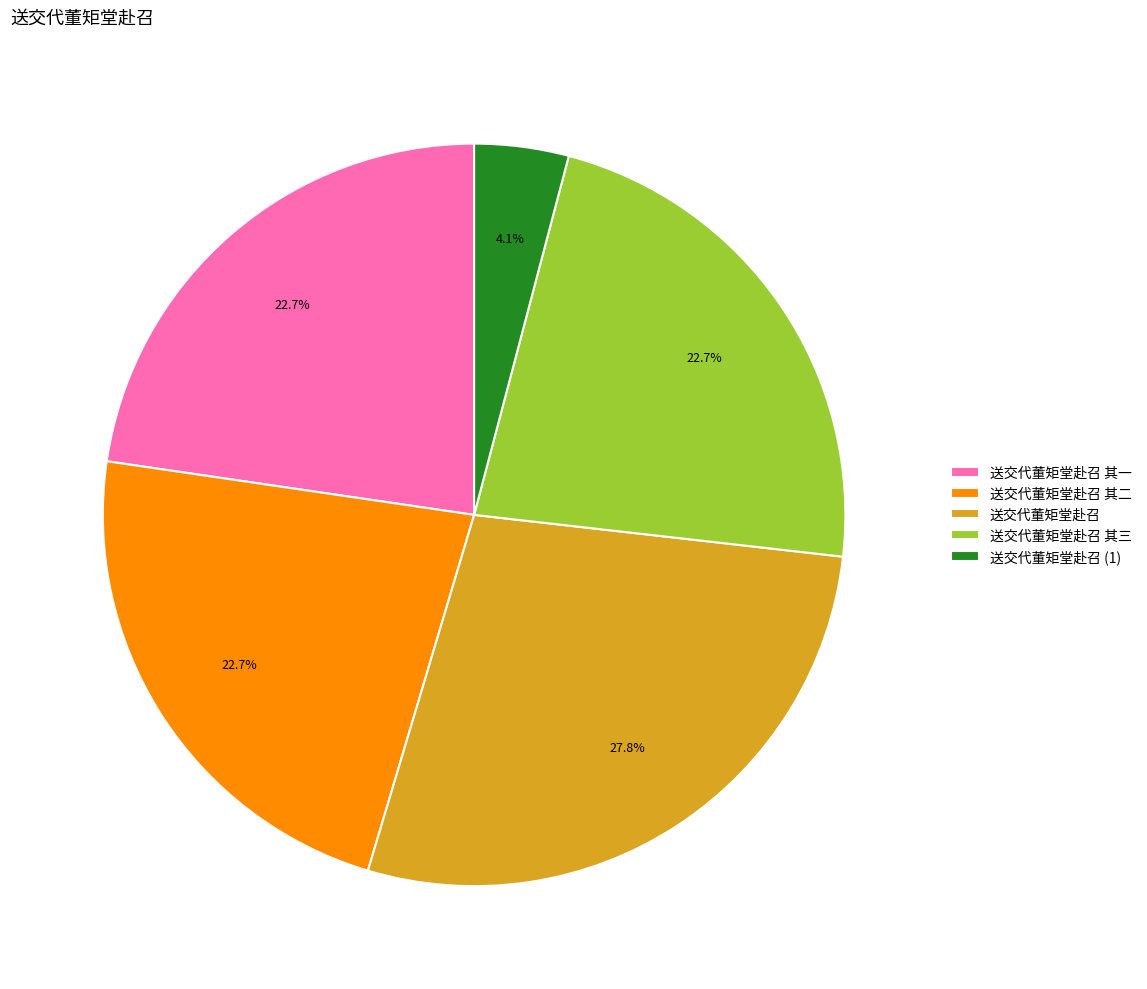

True or false: 送交代董矩堂赴召 accounts for 11% of the total.

False